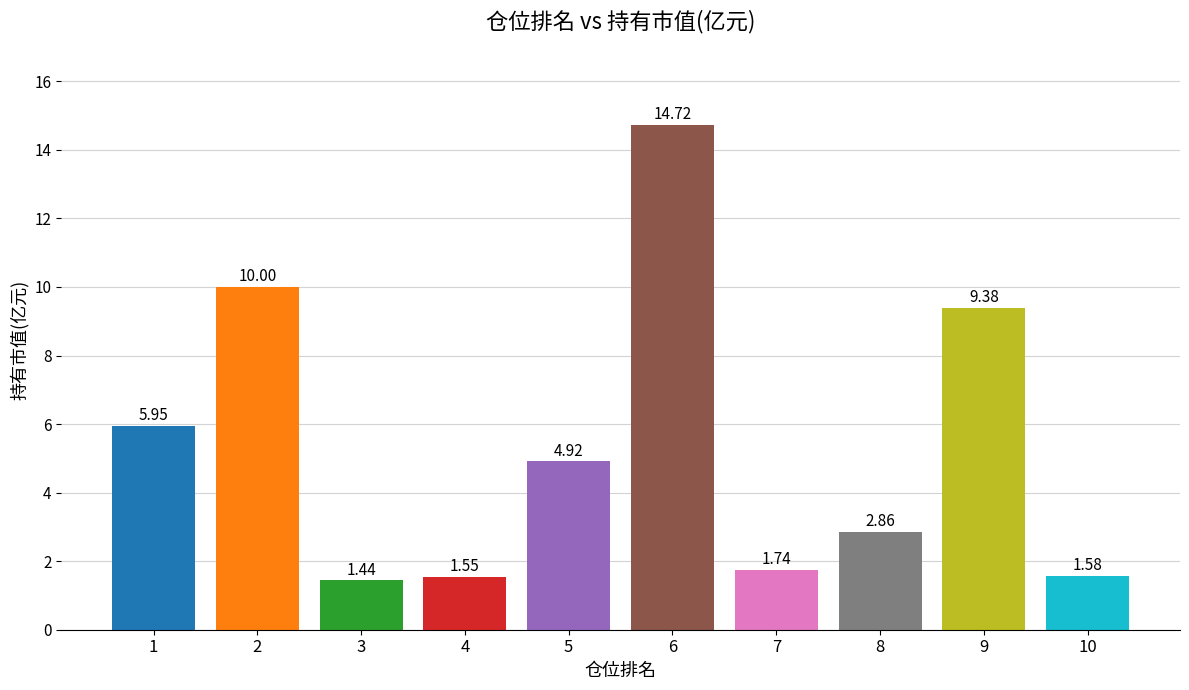

The chart shows a value of 10.0 at 1. True or false?

False